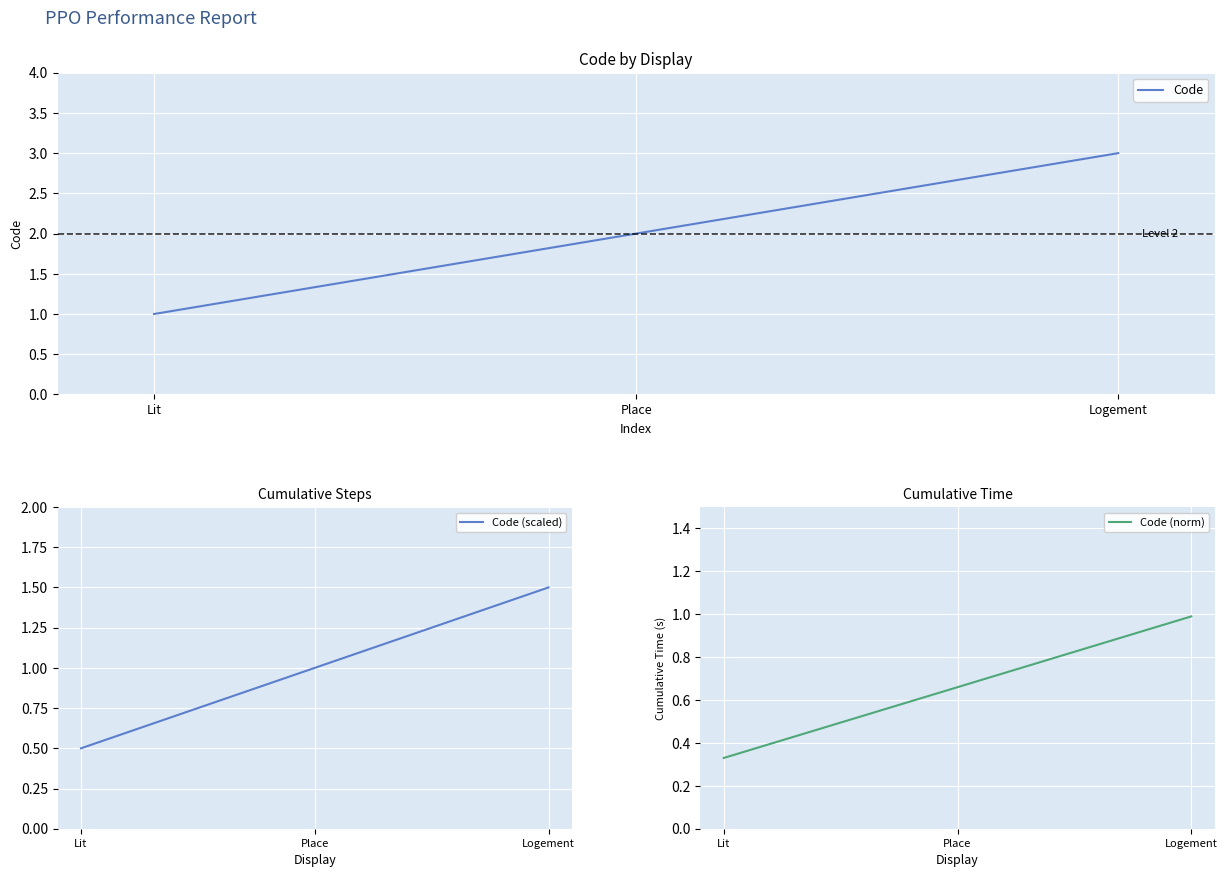

What is the difference between the Code (scaled) values at Place and Lit?

0.5